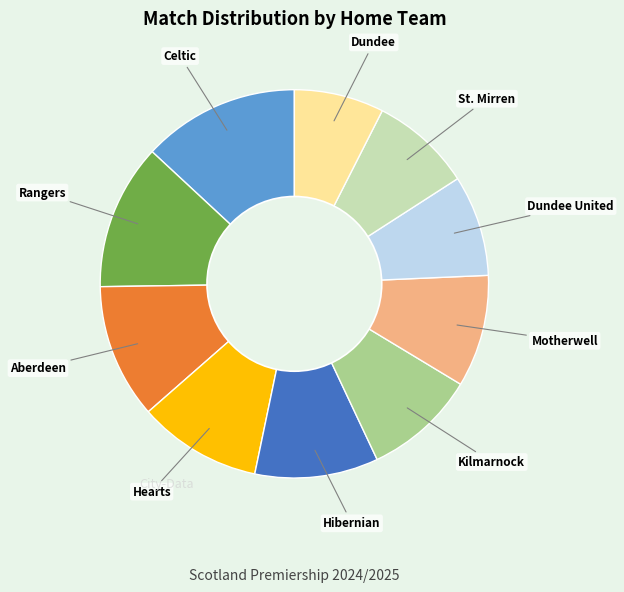

Which category has the smallest portion of the pie?

Dundee